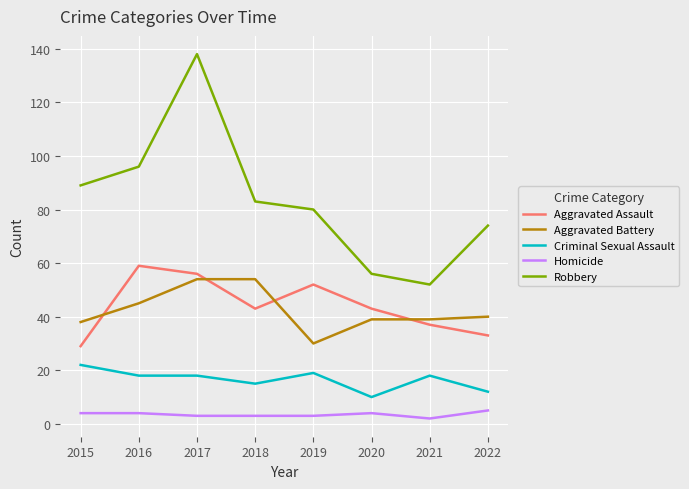

At which category is the sum across all series the highest?

2017